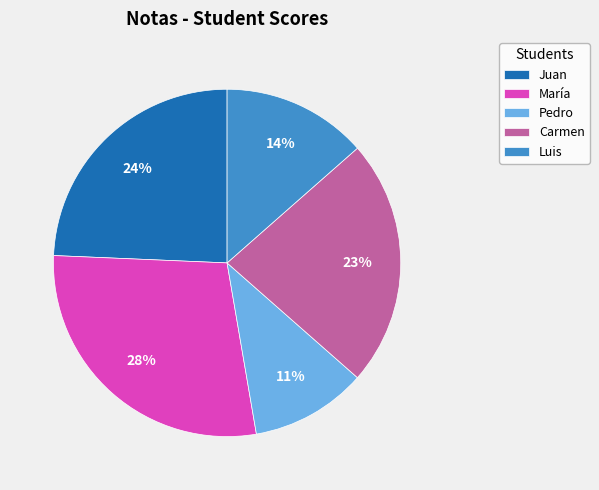

Combined, do Carmen and Juan account for over 50%?

No